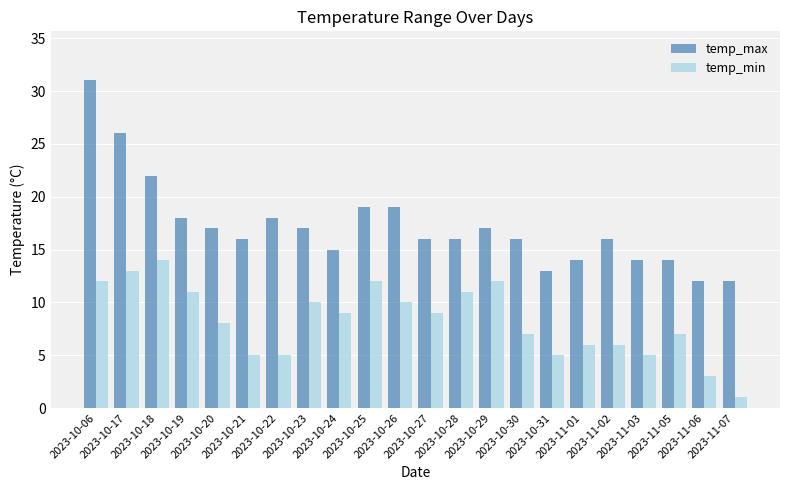

Between 2023-10-19 and 2023-10-21, which series saw the biggest shift?

temp_min